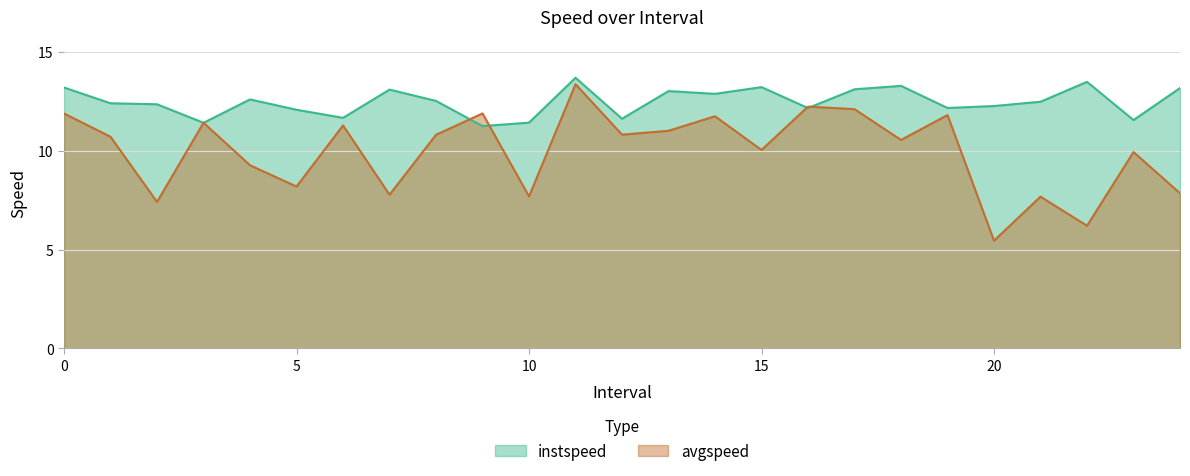

What is the value of the avgspeed point at the 19th from the left?

10.5